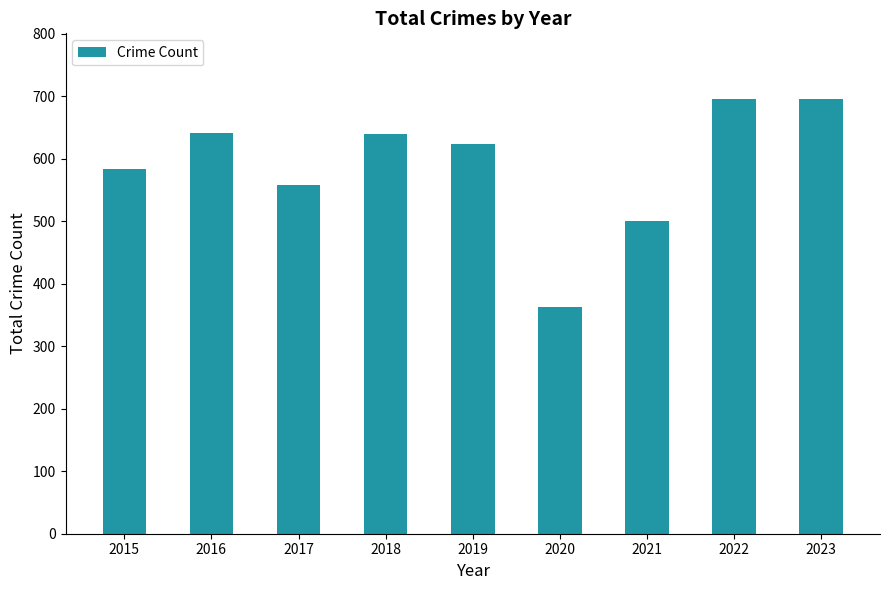

Is it true that the value at 2019 is 624?

True